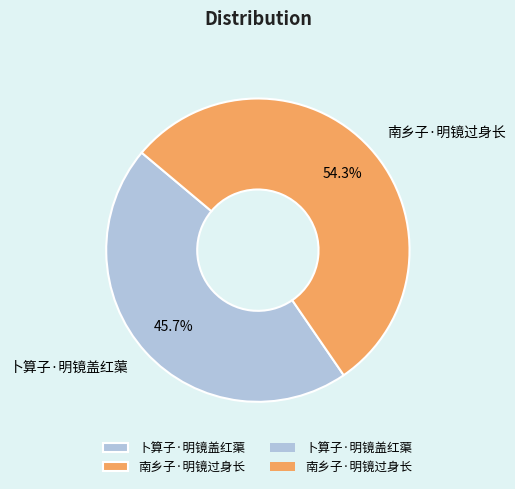

To the nearest percent, what is the combined percentage of 南乡子·明镜过身长 and 卜算子·明镜盖红蕖?

100%